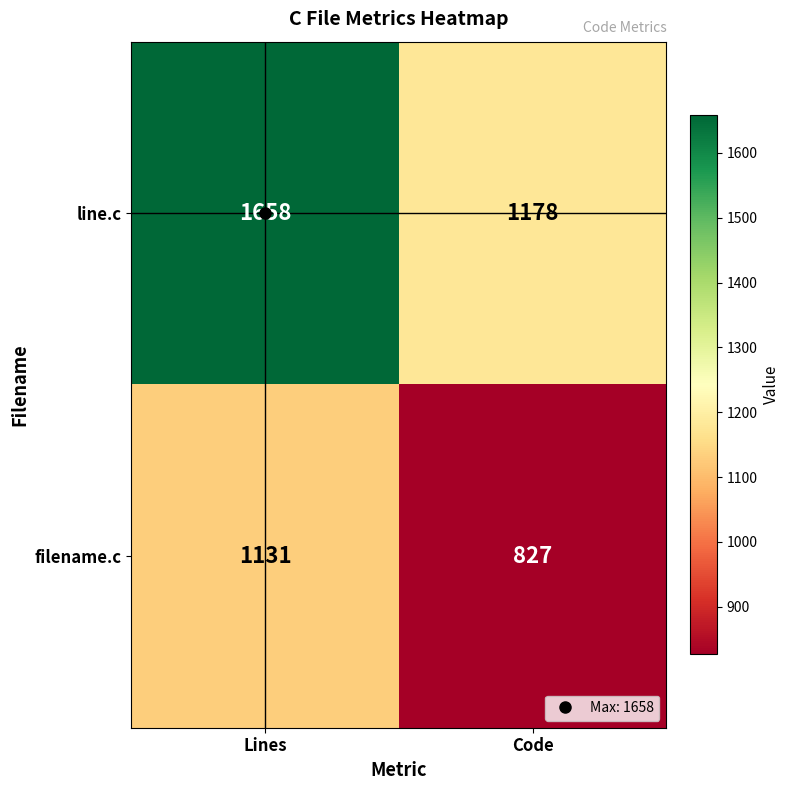

At which category is the sum across all series the highest?

Lines